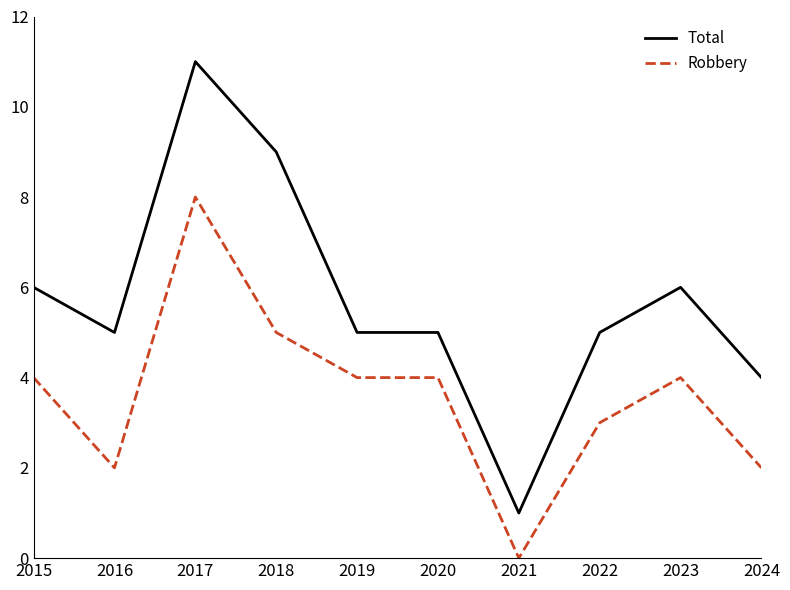

Which series has the largest total across all categories?

Total